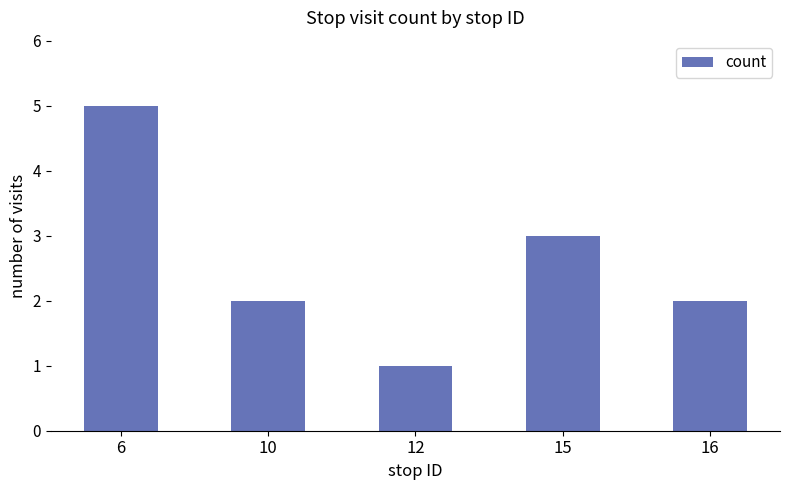

The chart shows a value of 3 at 10. True or false?

False